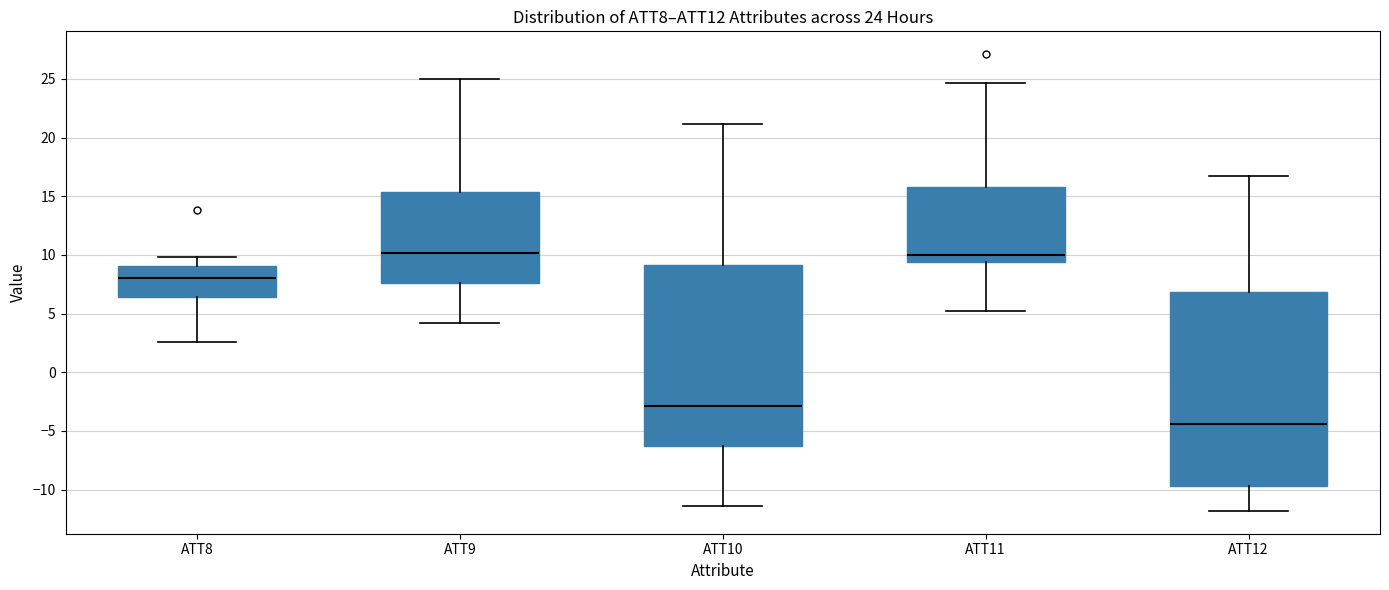

Which box is the tallest, from its lower edge to its upper edge?

ATT12